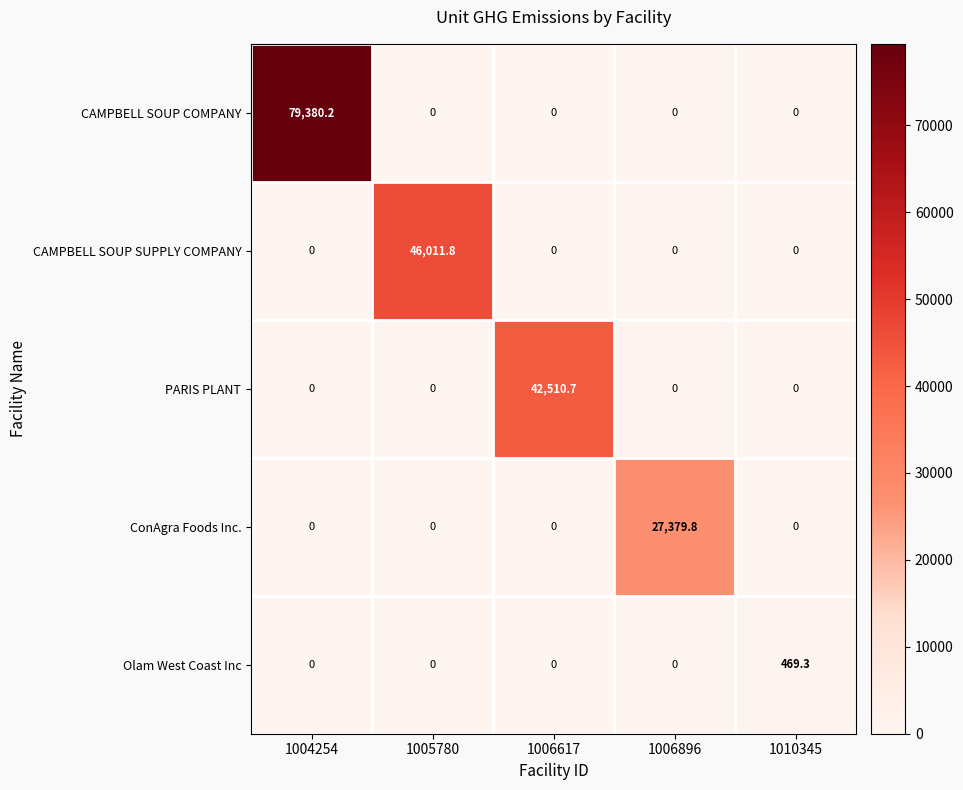

Is it true that PARIS PLANT equals 42510.7 at 1006617?

True